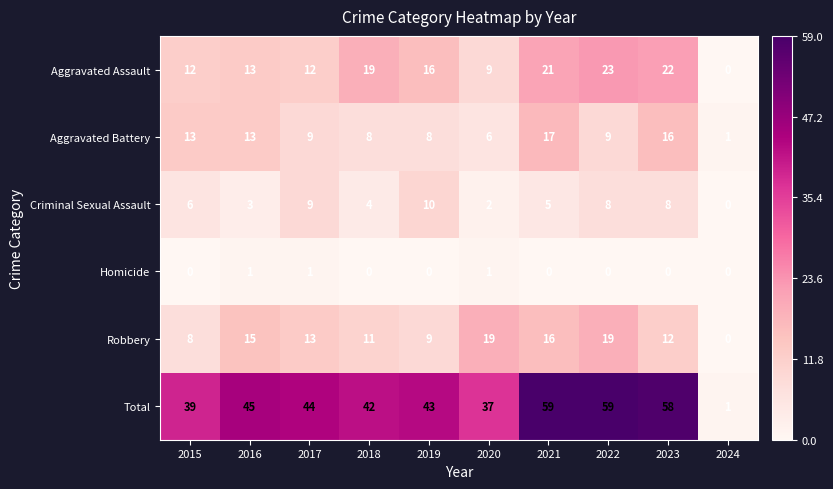

The Robbery series shows 9 at 2019. True or false?

True